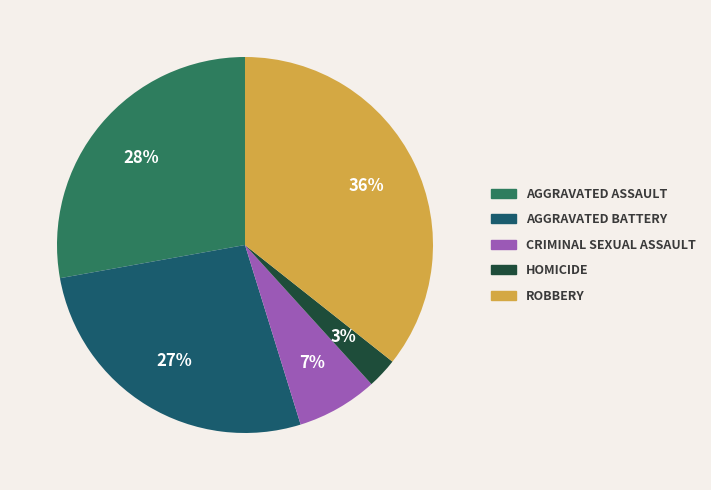

Is there any slice that represents more than half of the pie?

No